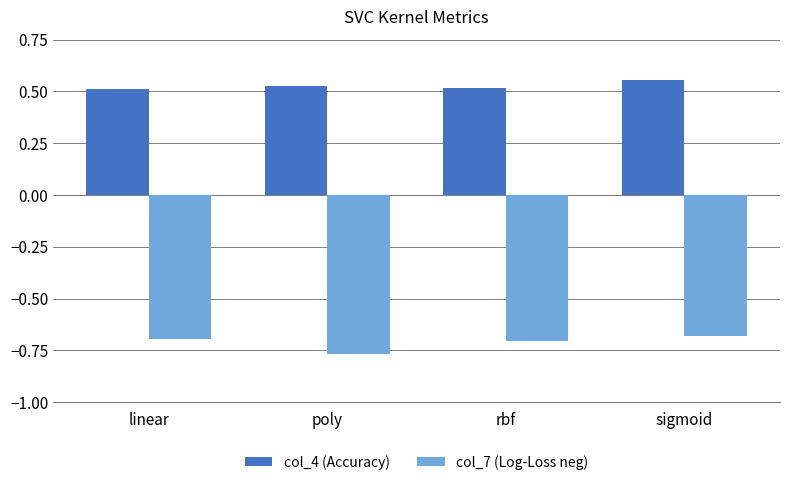

True or false: col_7 (Log-Loss neg) has a value of -0.5 at sigmoid.

False